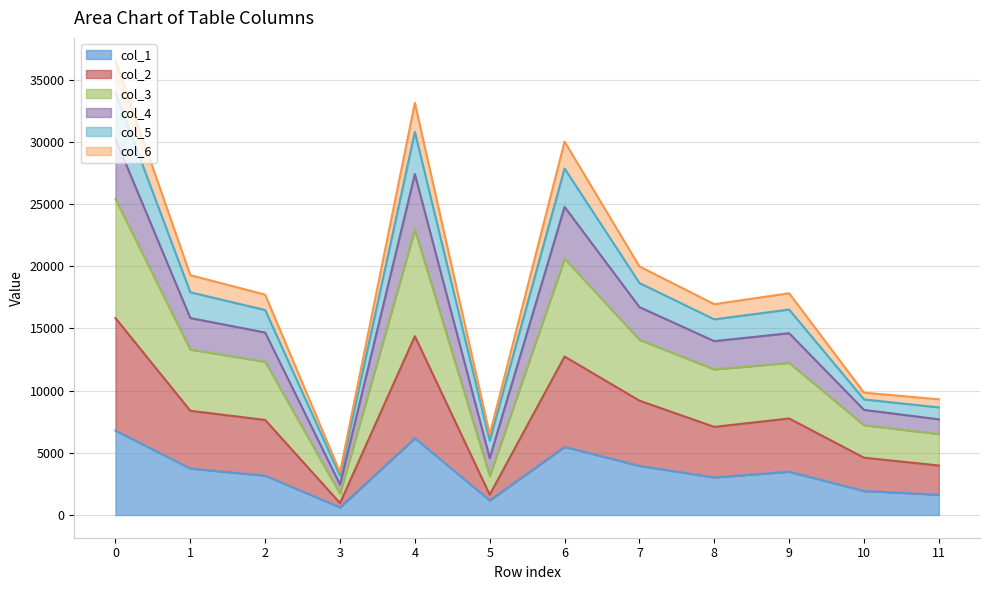

What are all the series names shown in the legend?

col_1, col_2, col_3, col_4, col_5, col_6